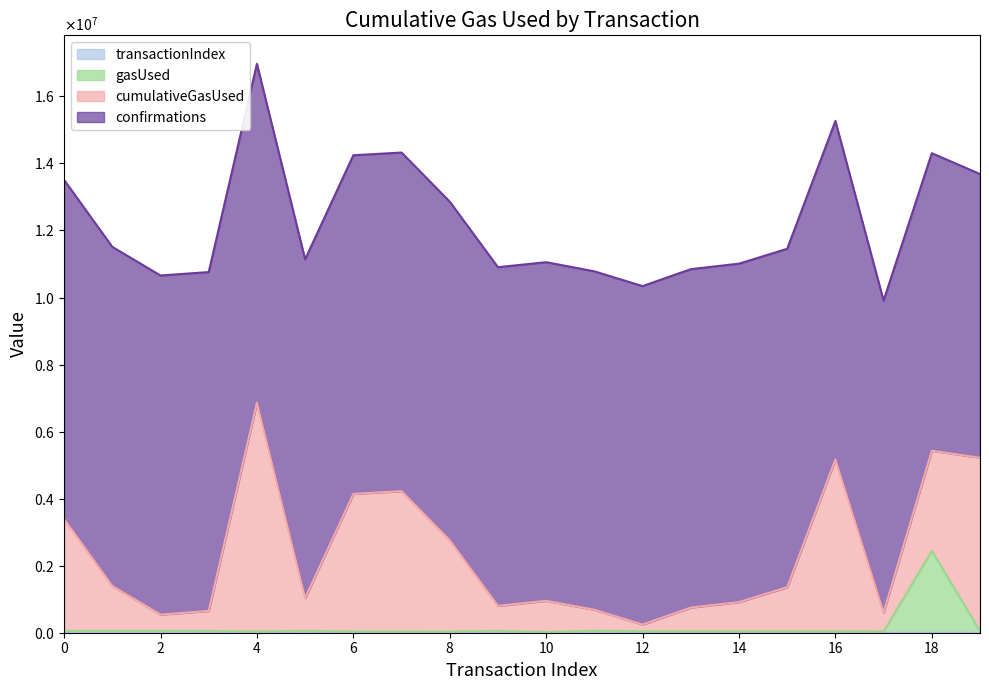

How many values in the gasUsed series exceed 44062?

9